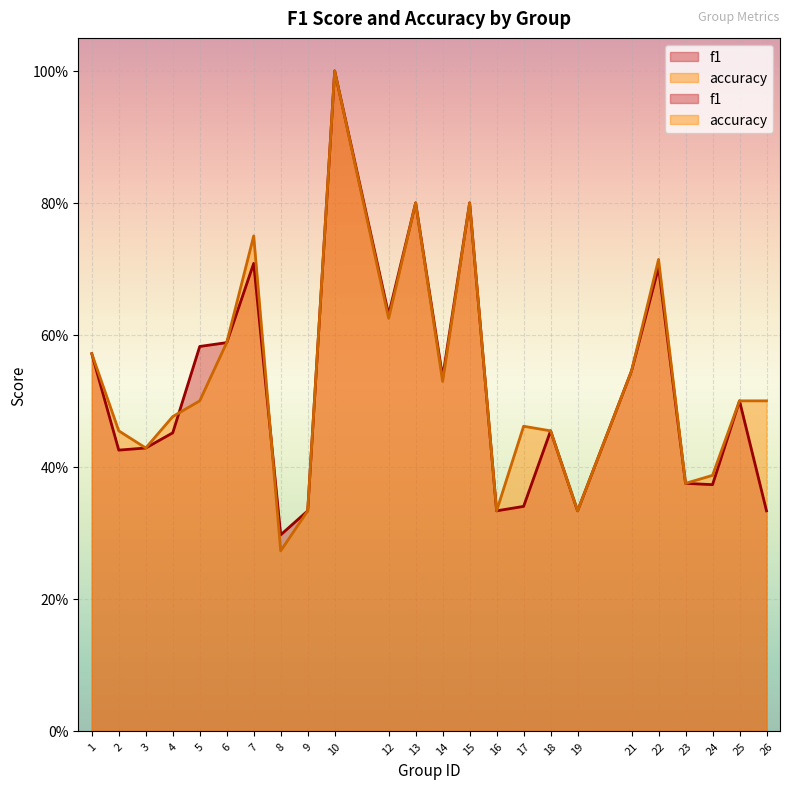

Is it true that accuracy equals 1.0 at 6?

False